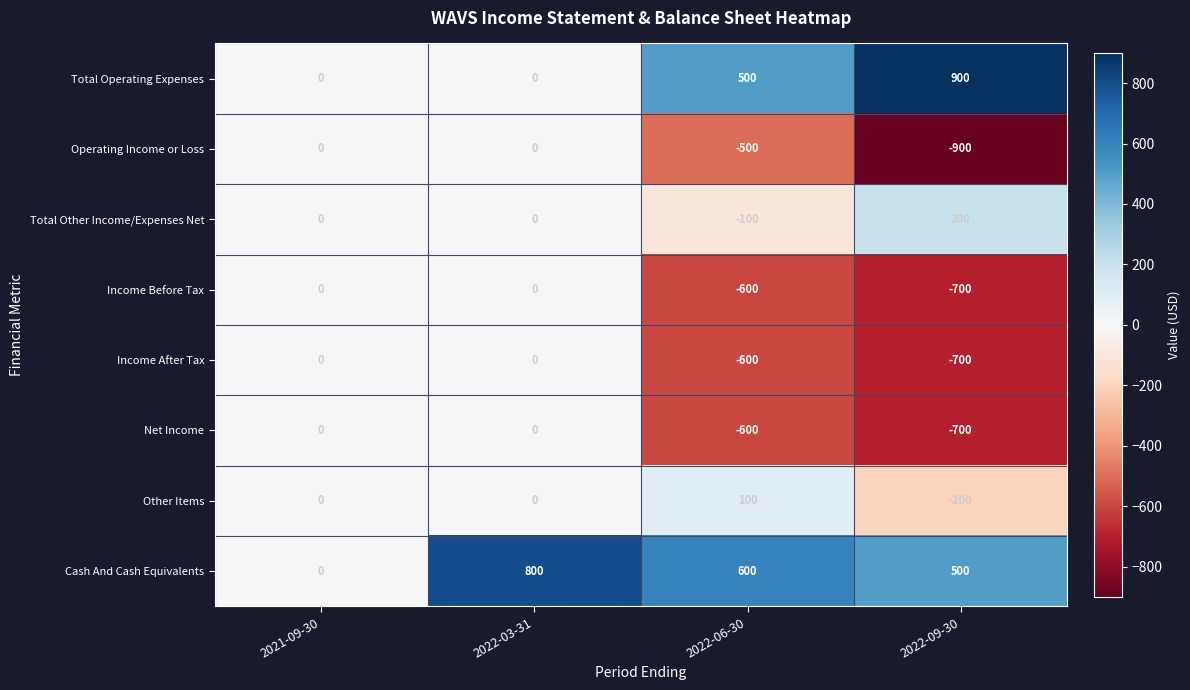

Which label corresponds to the largest value in the chart?

2022-09-30